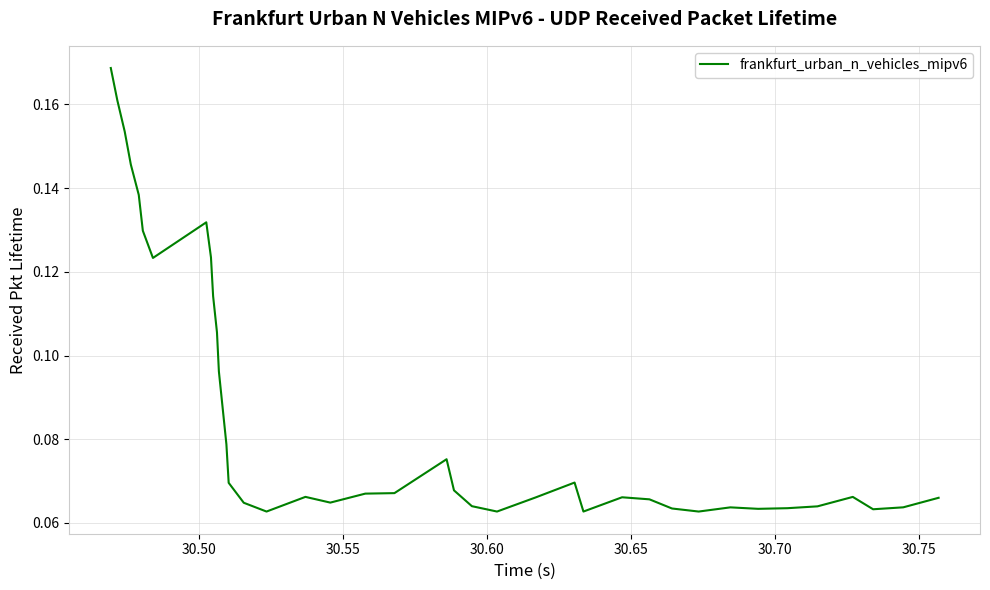

Does the chart display data point markers on the line(s)?

No